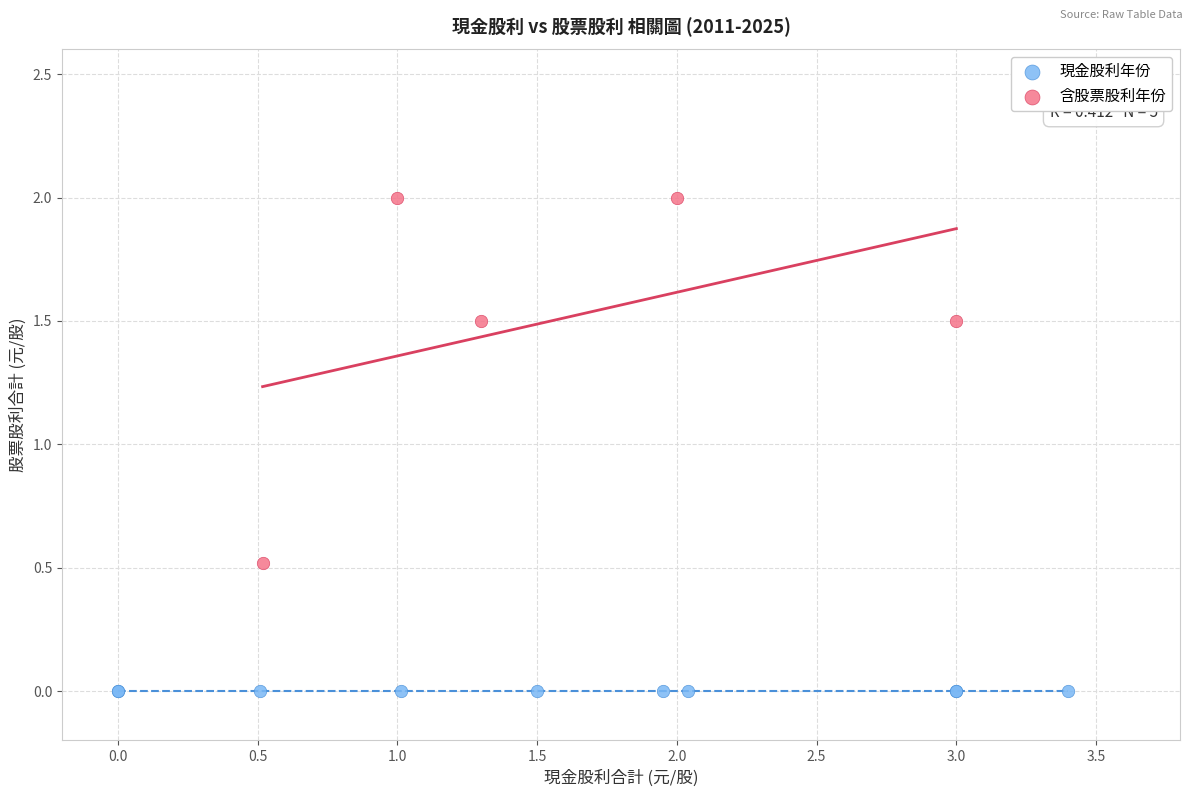

Which series contains the lowest Y value?

現金股利年份